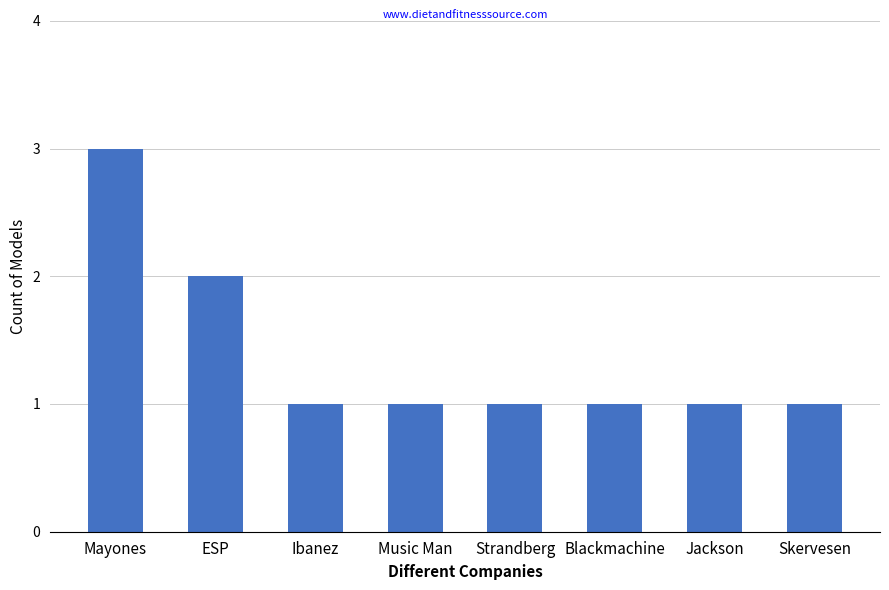

What is the value of the 7th bar from the left?

1